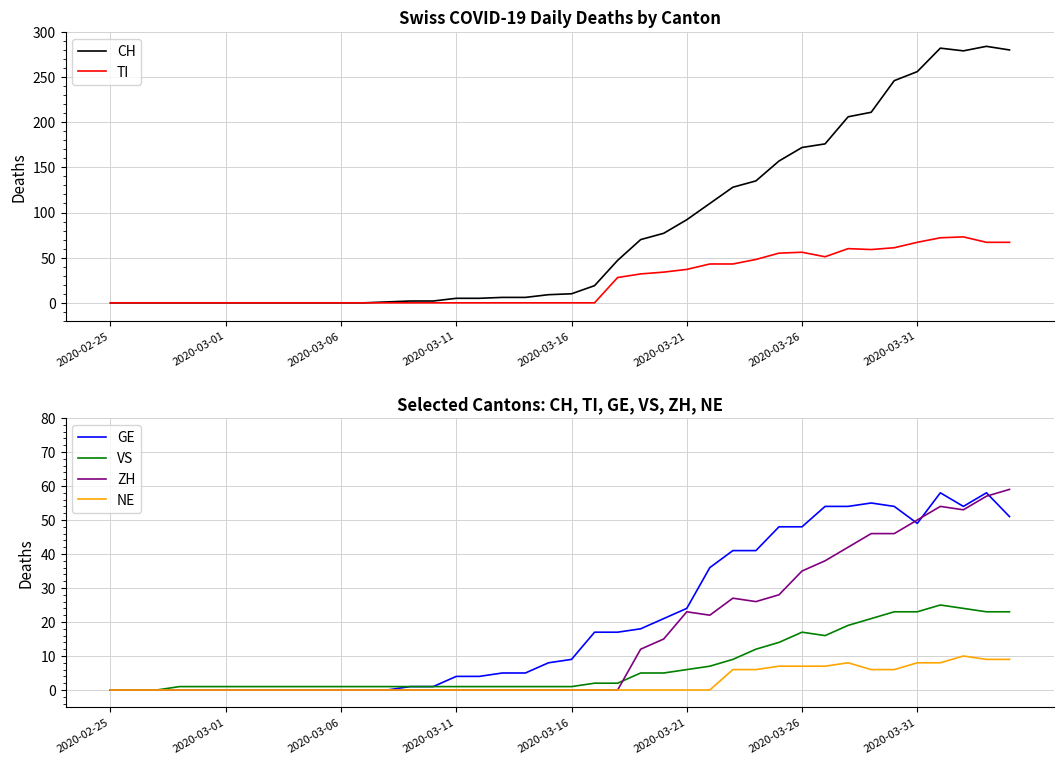

How many values in TI are above zero?

18